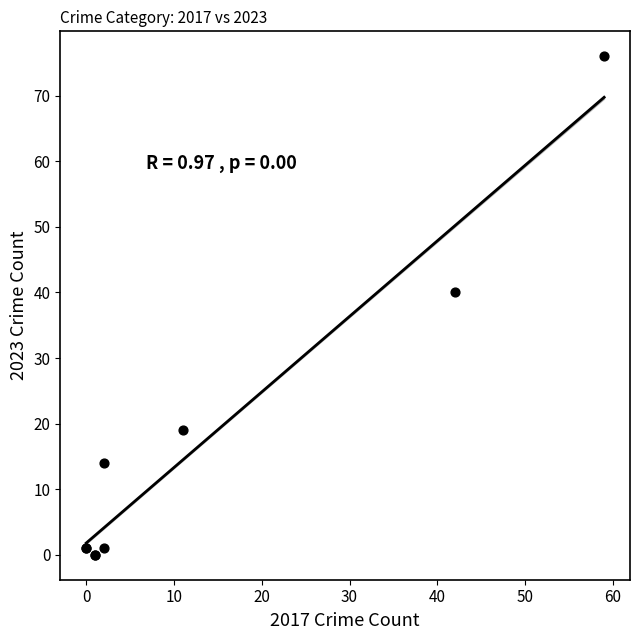

What Y value in the scatter plot is closest to 38?

40